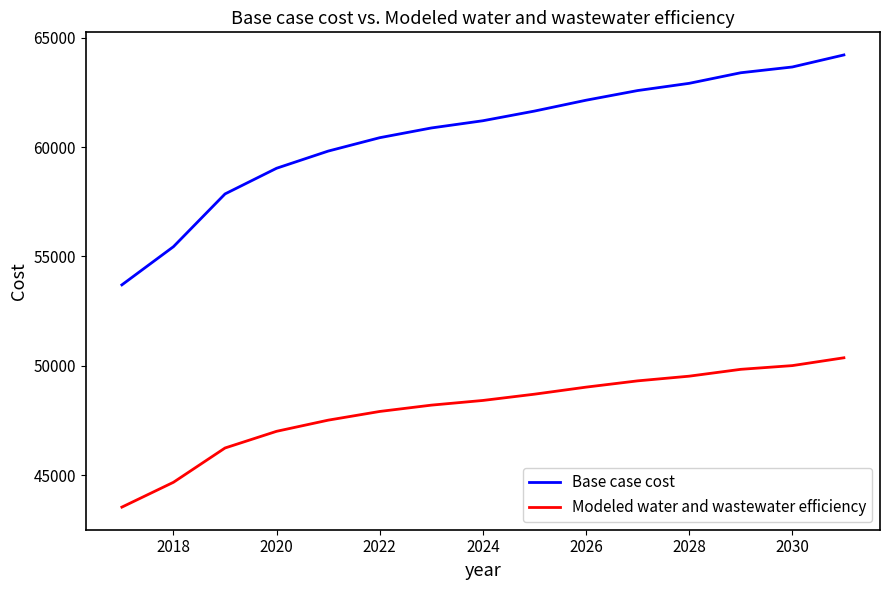

True or false: Base case cost and Modeled water and wastewater efficiency intersect in this chart.

False